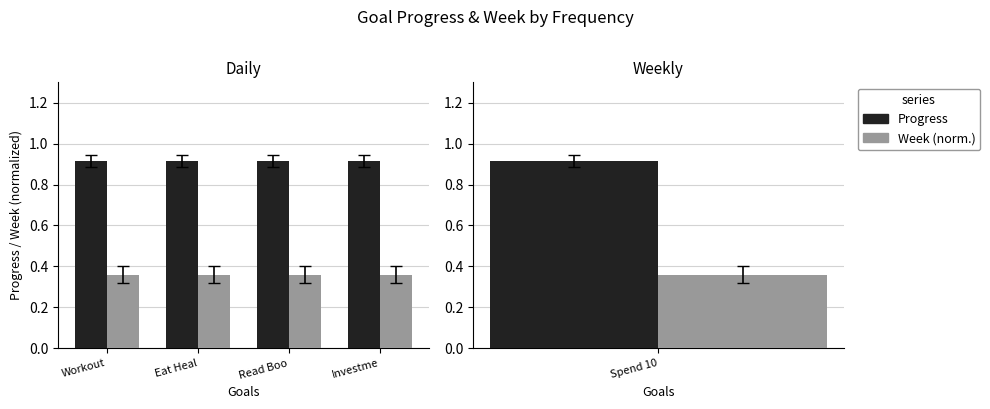

What is the label of the 2nd bar from the right?

Read Boo